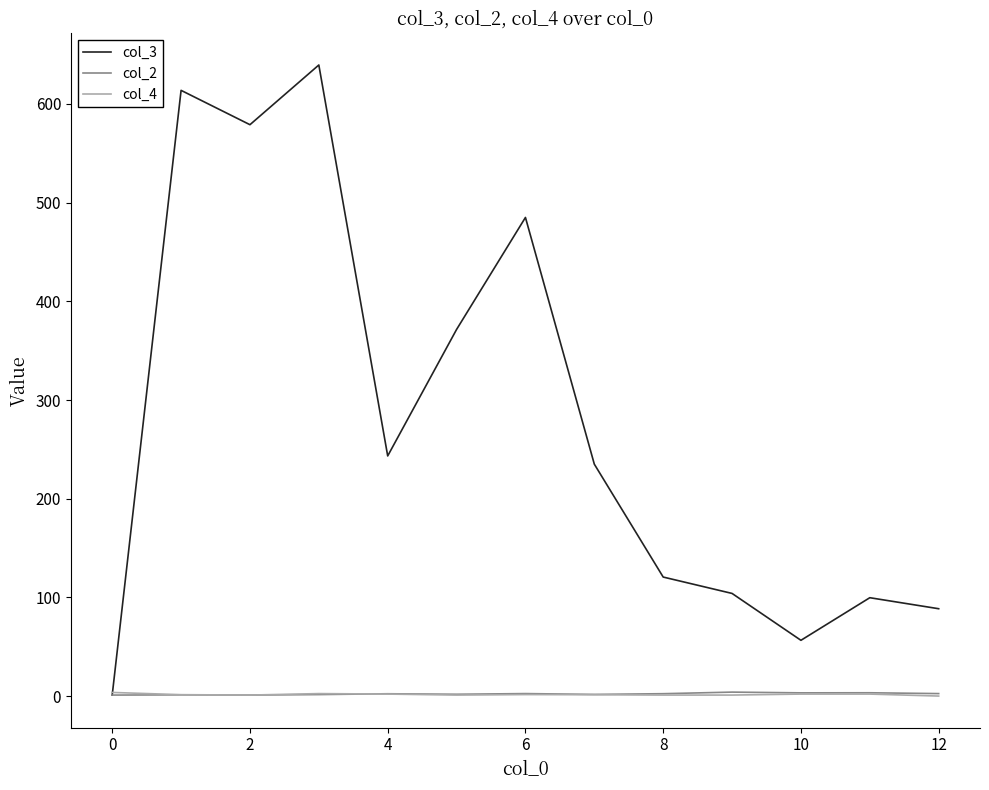

Which series has the largest total across all categories?

col_3